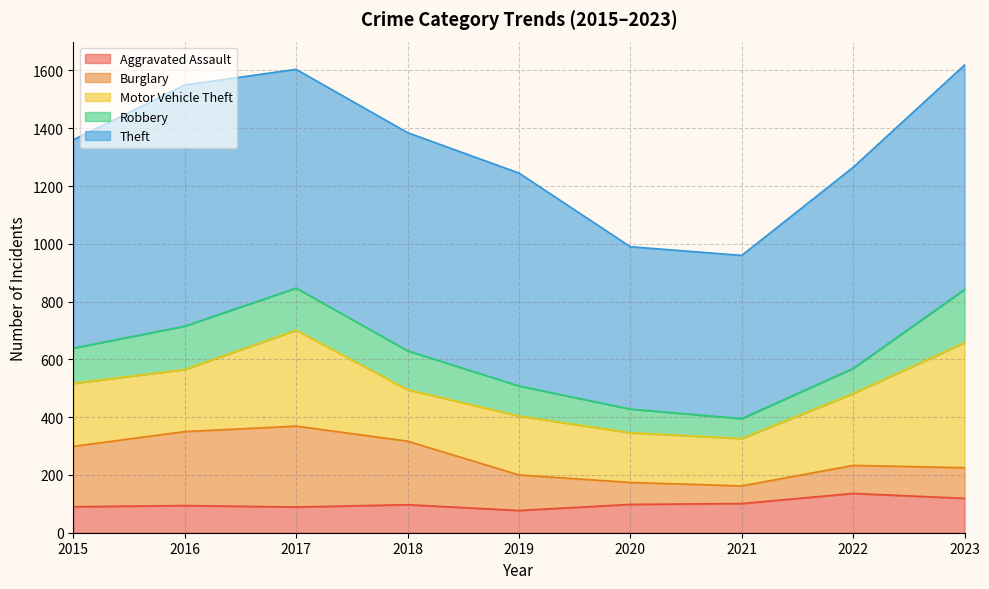

How many data points in Motor Vehicle Theft are less than 215?

4